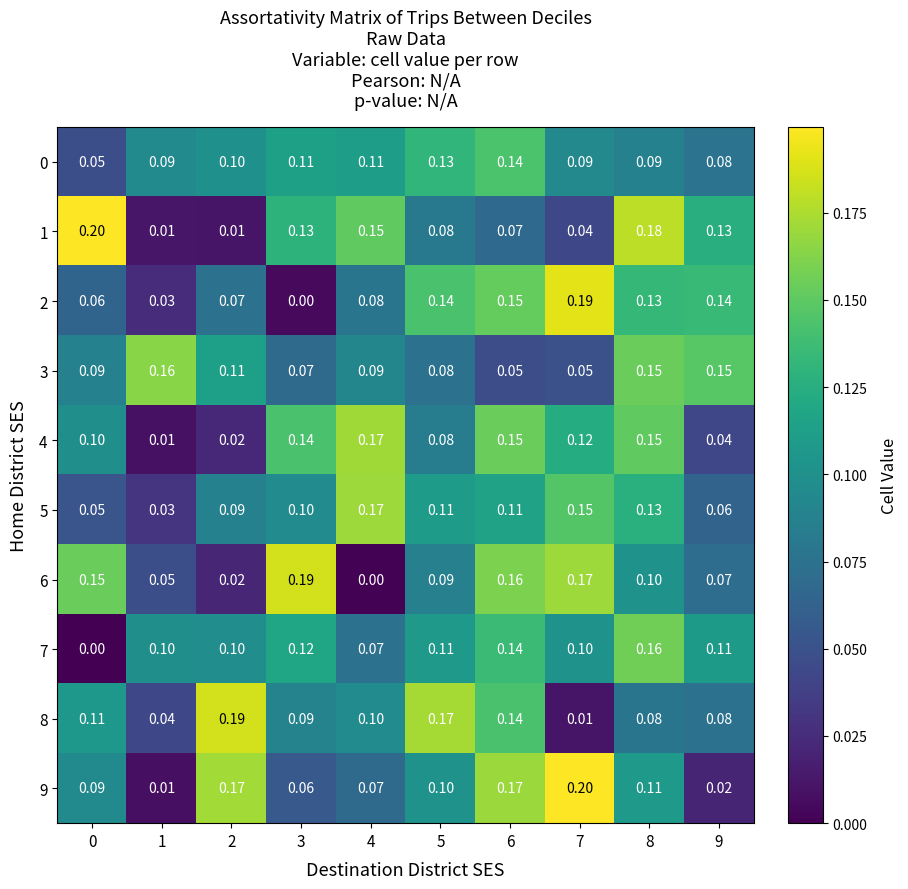

Is the value of 5 at 7 greater than the value of 0 at 3?

Yes